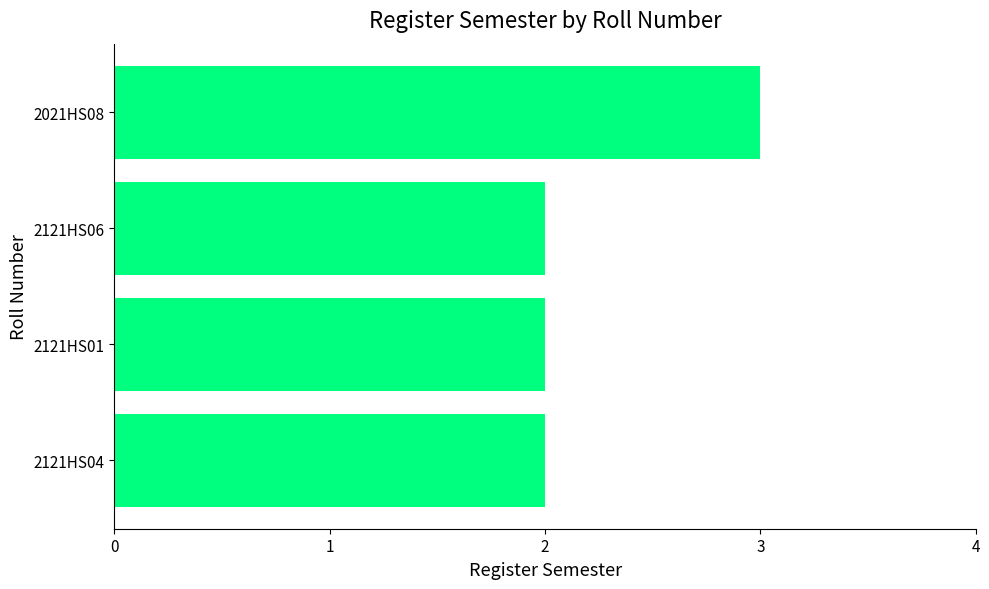

What is the sum of the values at 2121HS06 and 2121HS04?

4